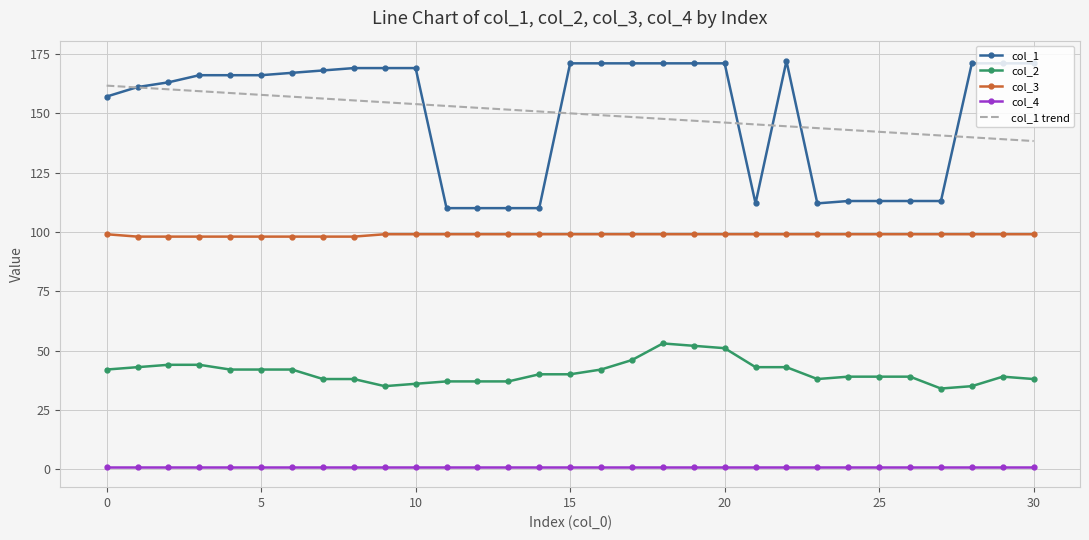

How many values in the col_2 series are below 40?

15